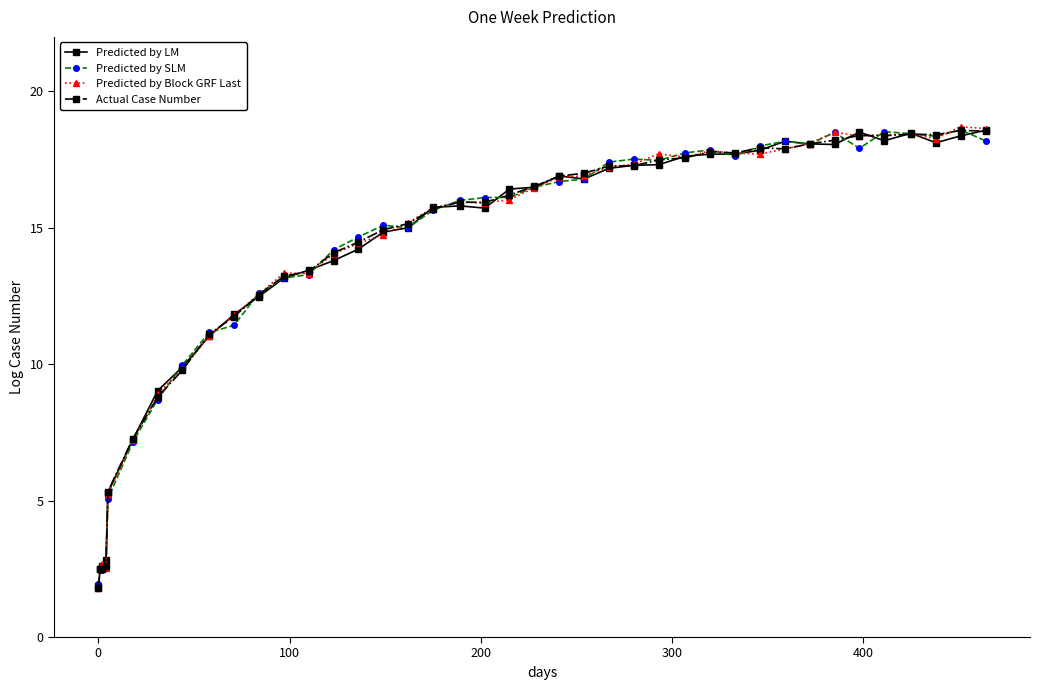

What is the smallest value displayed?

1.8